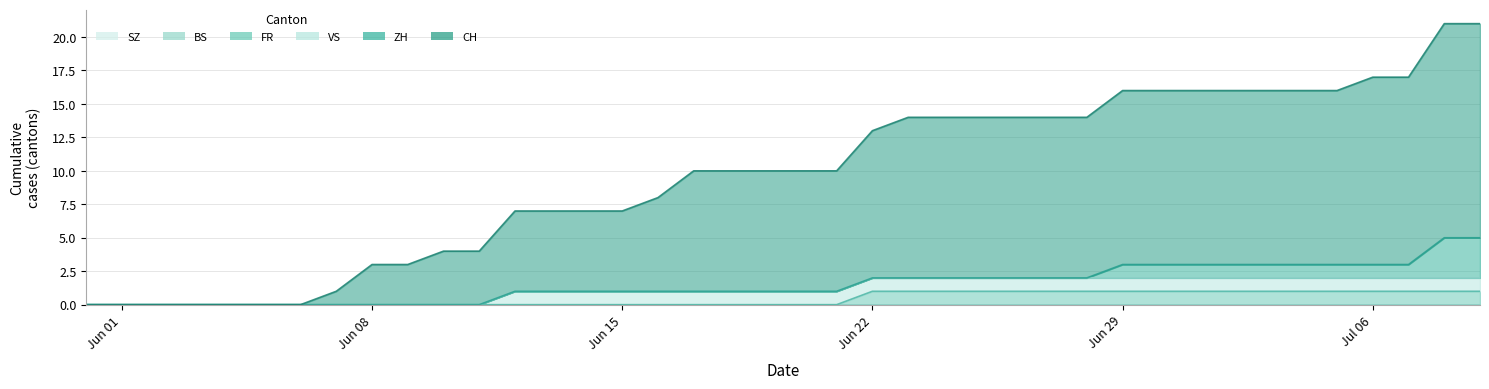

What is the value of the CH point at the 36th from the left?

13